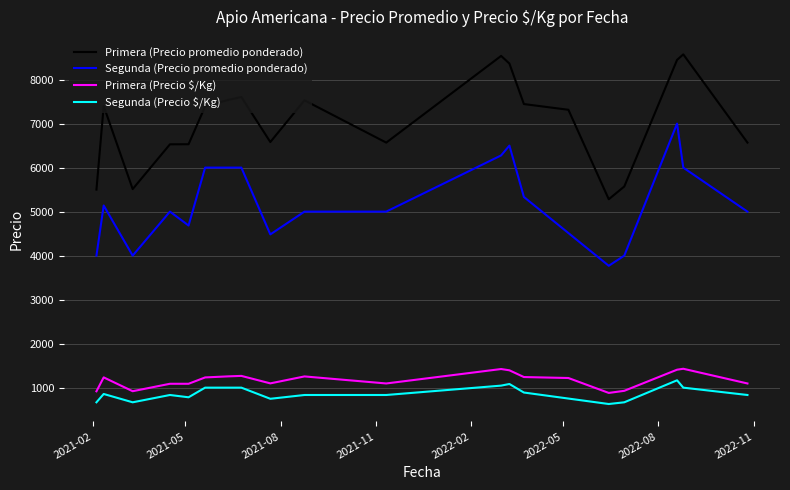

The value of Primera (Precio promedio ponderado) at 2021-05-20 is 7391. True or false?

True